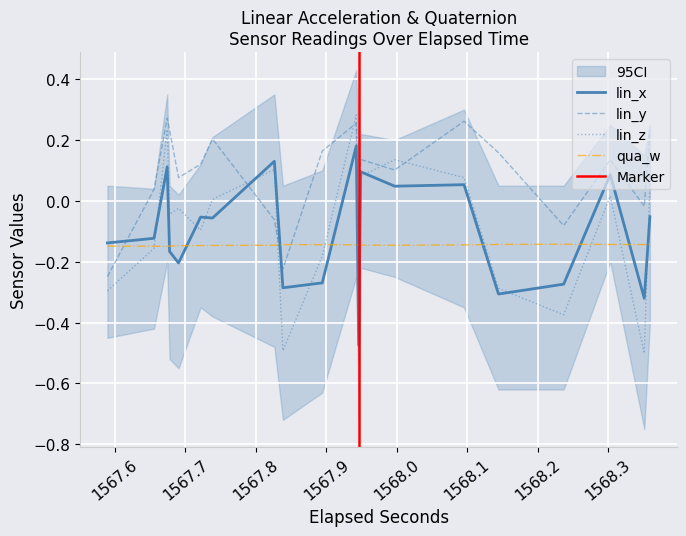

How many values in lin_y are below zero?

6